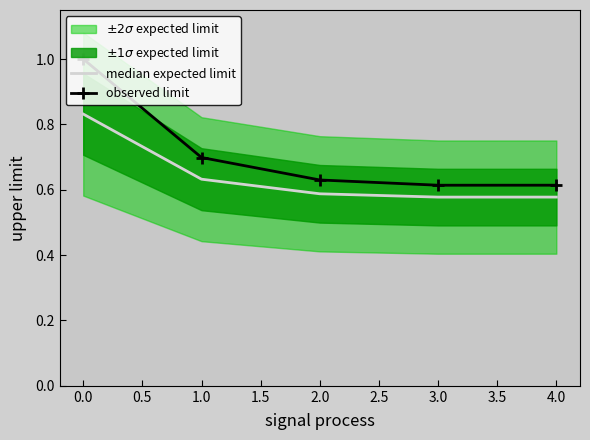

The observed limit series shows 1.0 at 0.0. True or false?

True